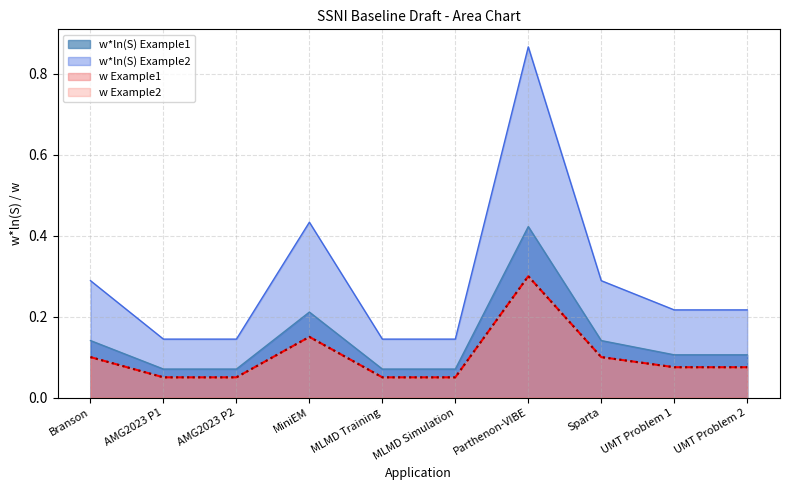

True or false: w Example2 and w Example1 cross at least once.

False